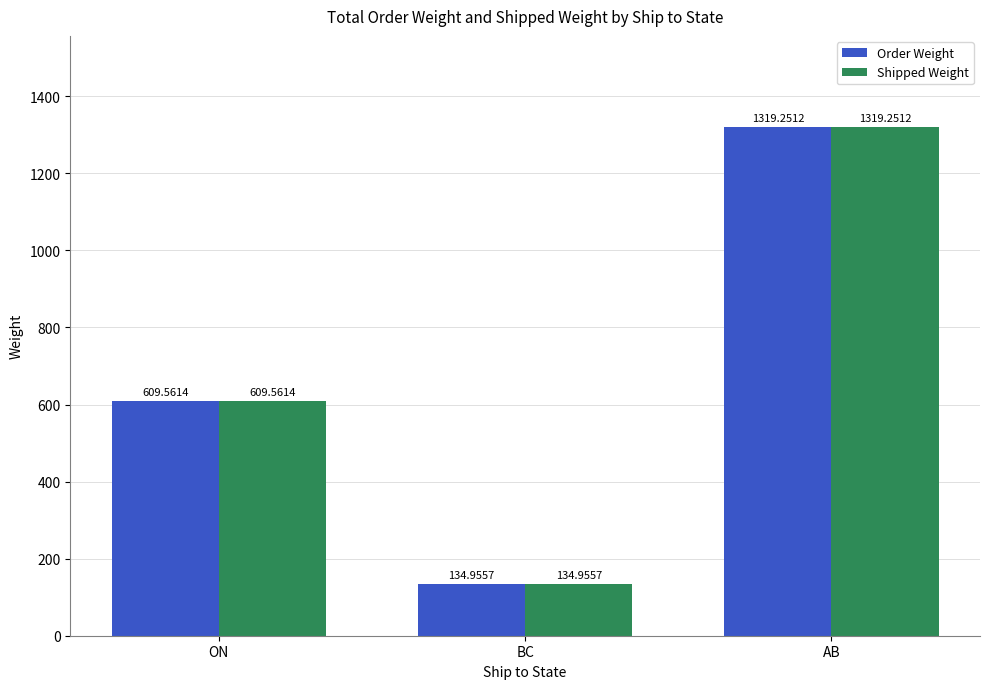

The Order Weight series shows 759.7 at AB. True or false?

False